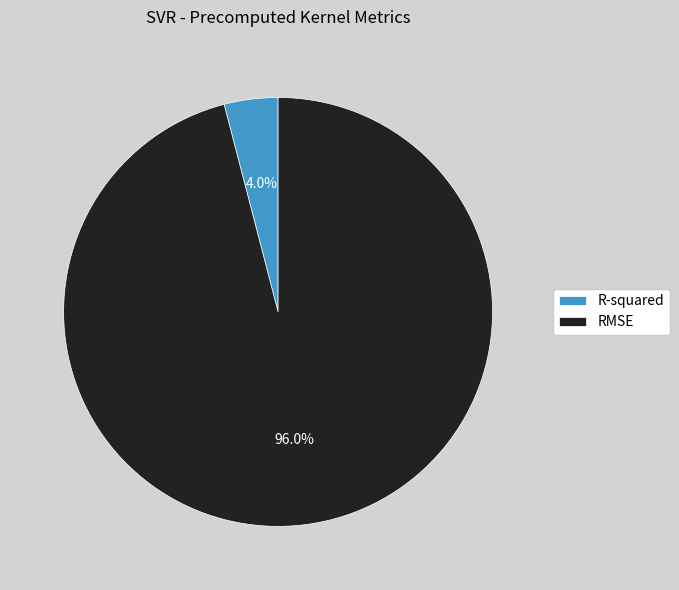

To the nearest percent, what is the combined percentage of R-squared and RMSE?

100%